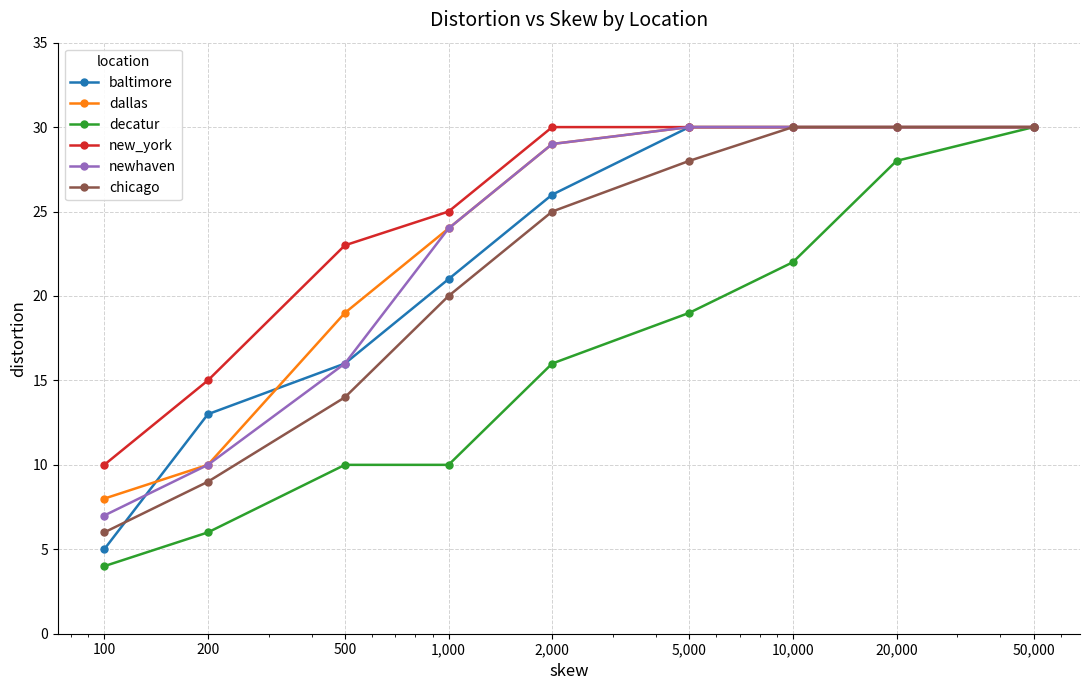

What is the smallest value displayed?

4